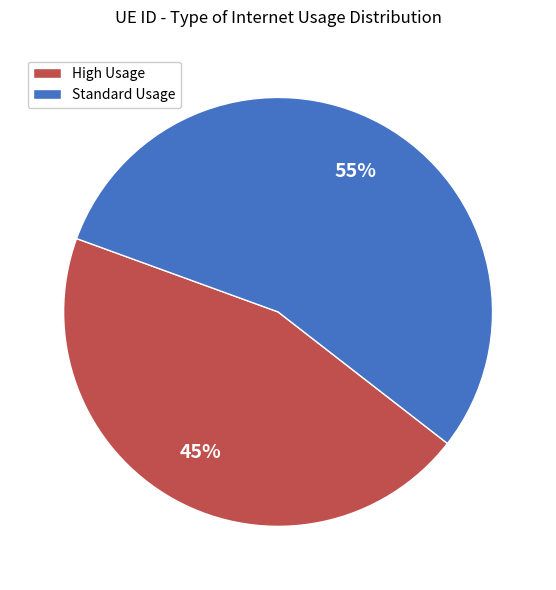

The Standard Usage slice represents 55% of the pie. True or false?

True